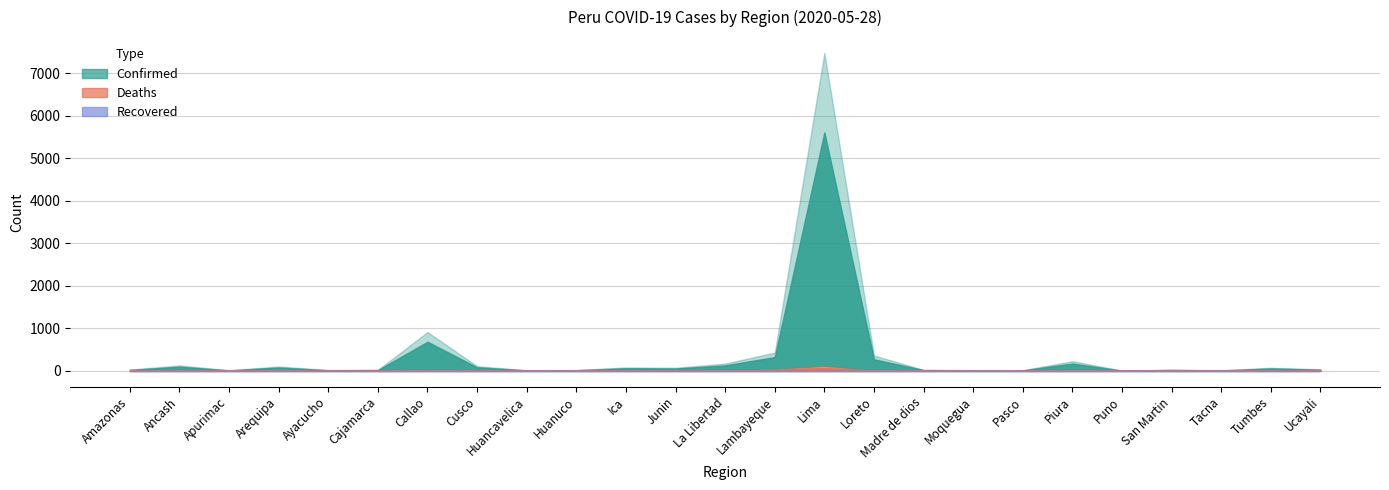

List the series in order of their peak value, highest first.

Confirmed, Deaths, Recovered